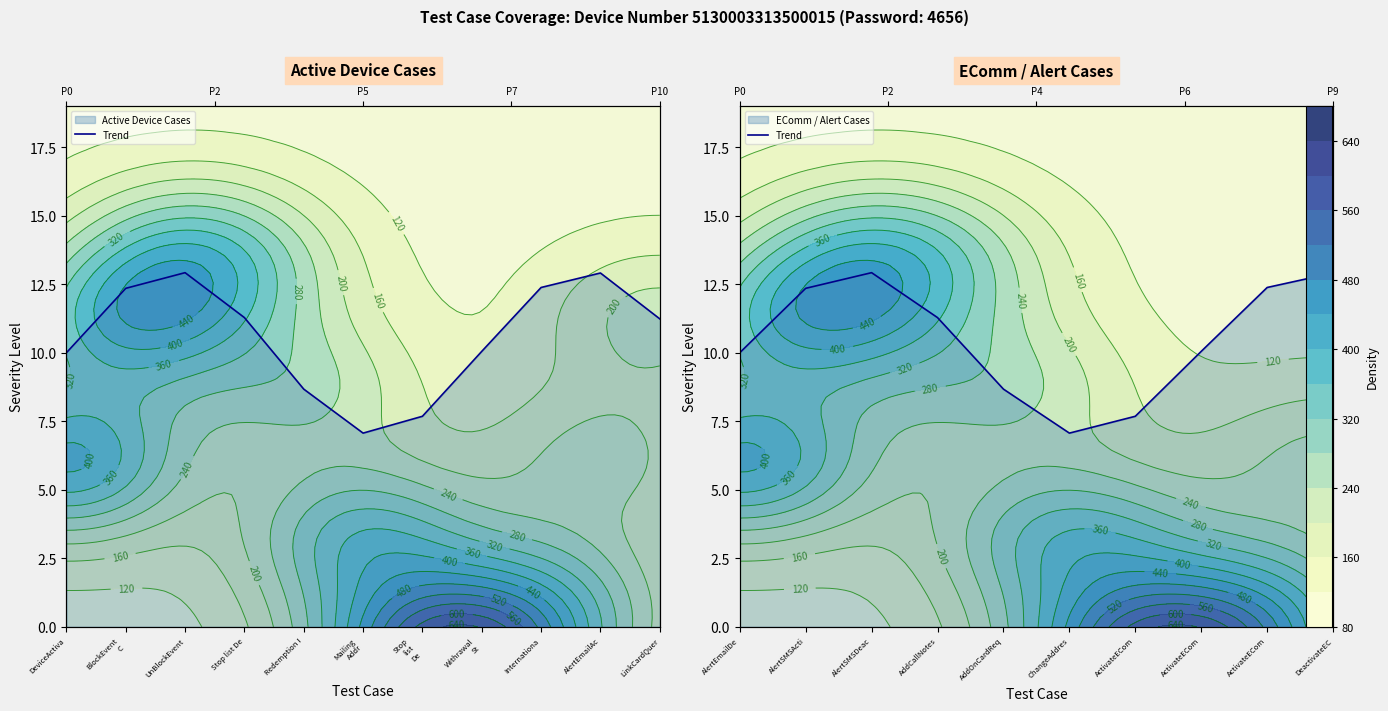

What is the label of the 3rd point from the left?

AlertSMSDeac